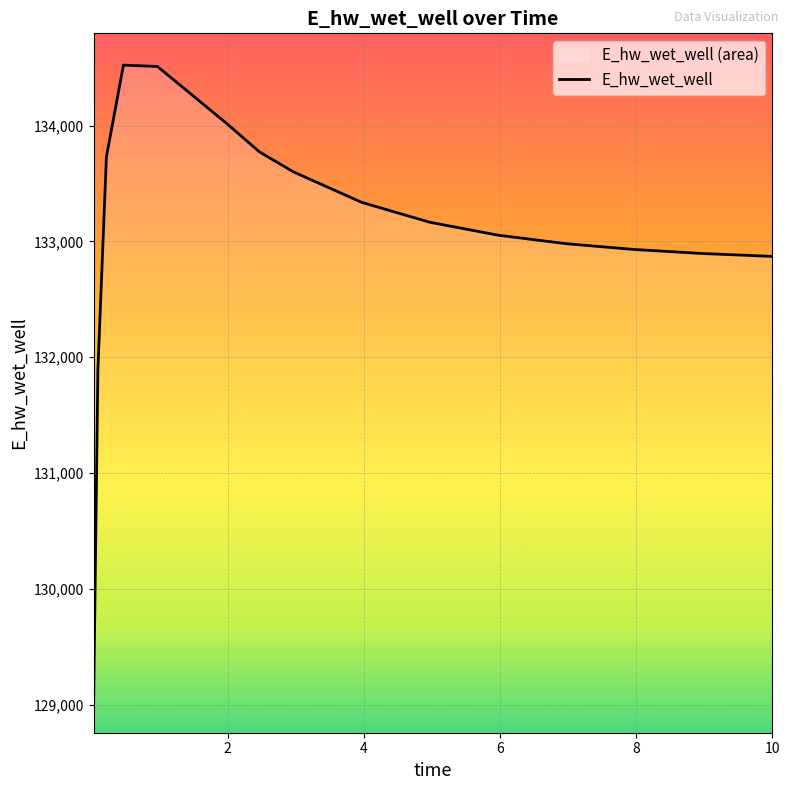

How many values are below 133165?

8